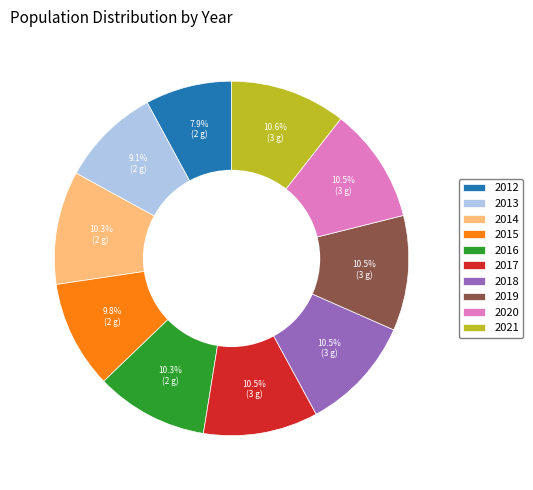

Does 2014 represent more than half of the total?

No